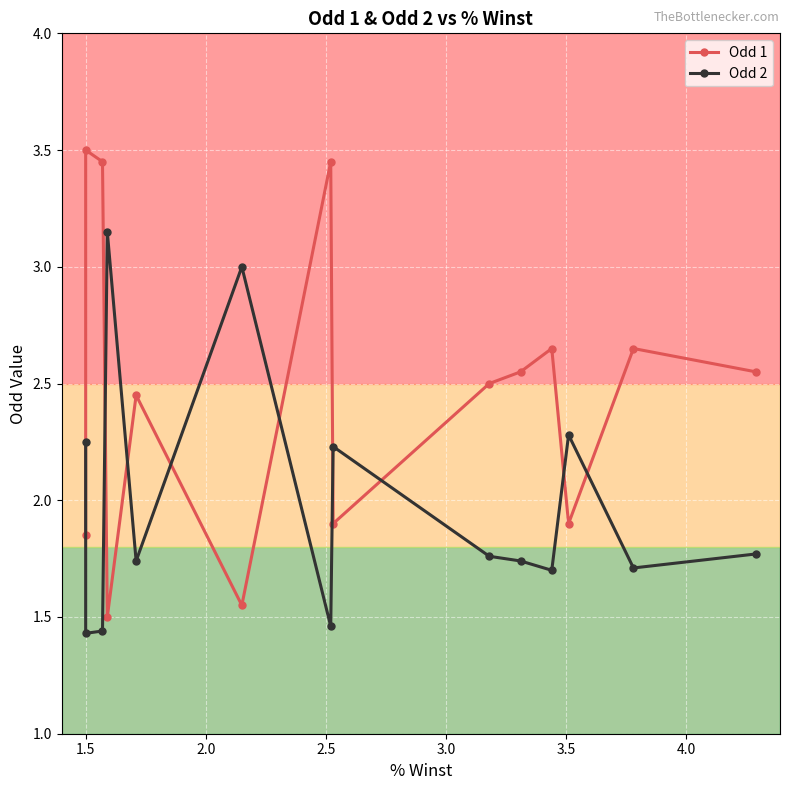

The Odd 2 series shows 1.9 at 1.5. True or false?

False